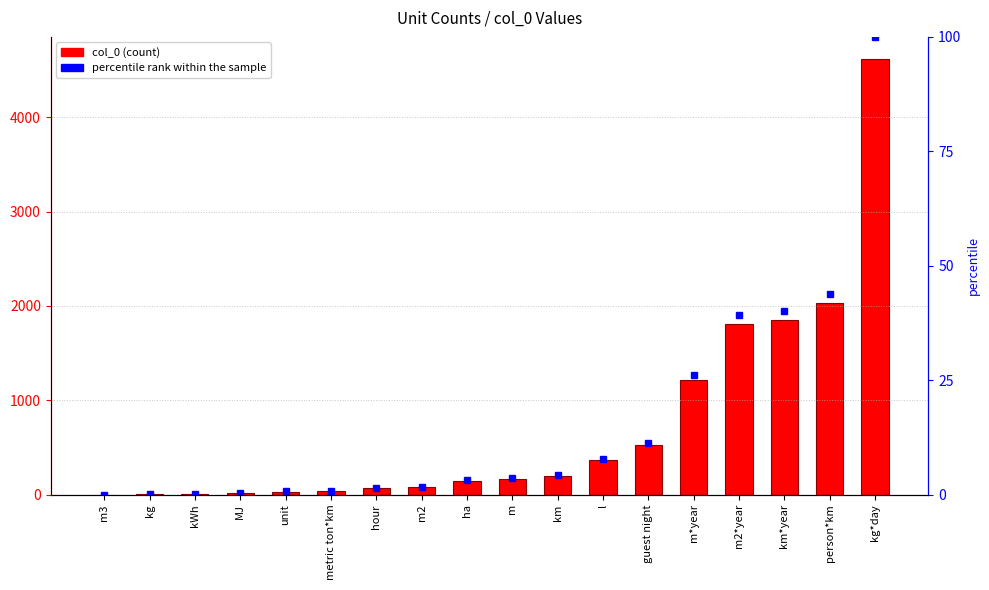

Which category has the lowest value across all series?

m3